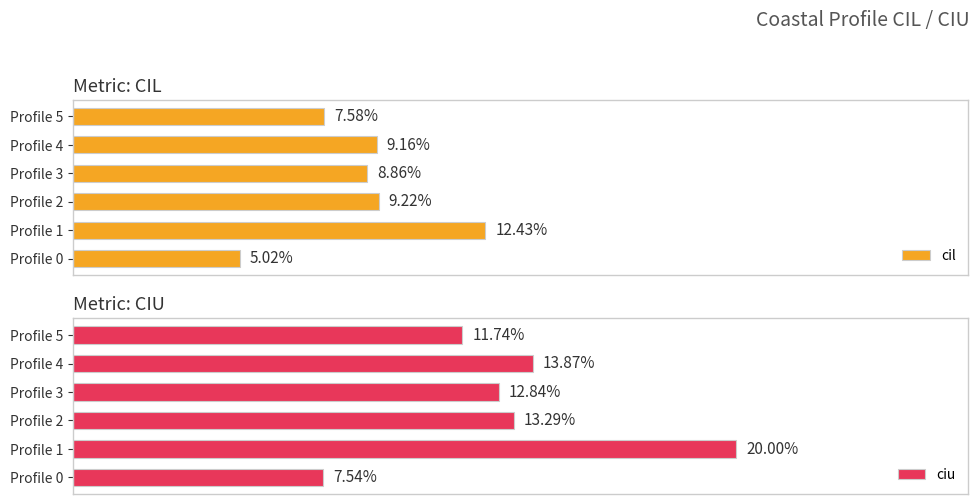

How many data points in cil are above 9?

3